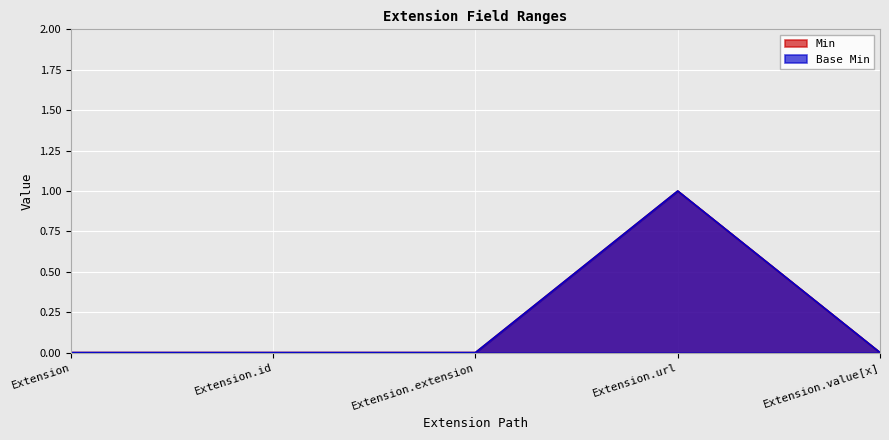

How many lines are shown in the chart?

2